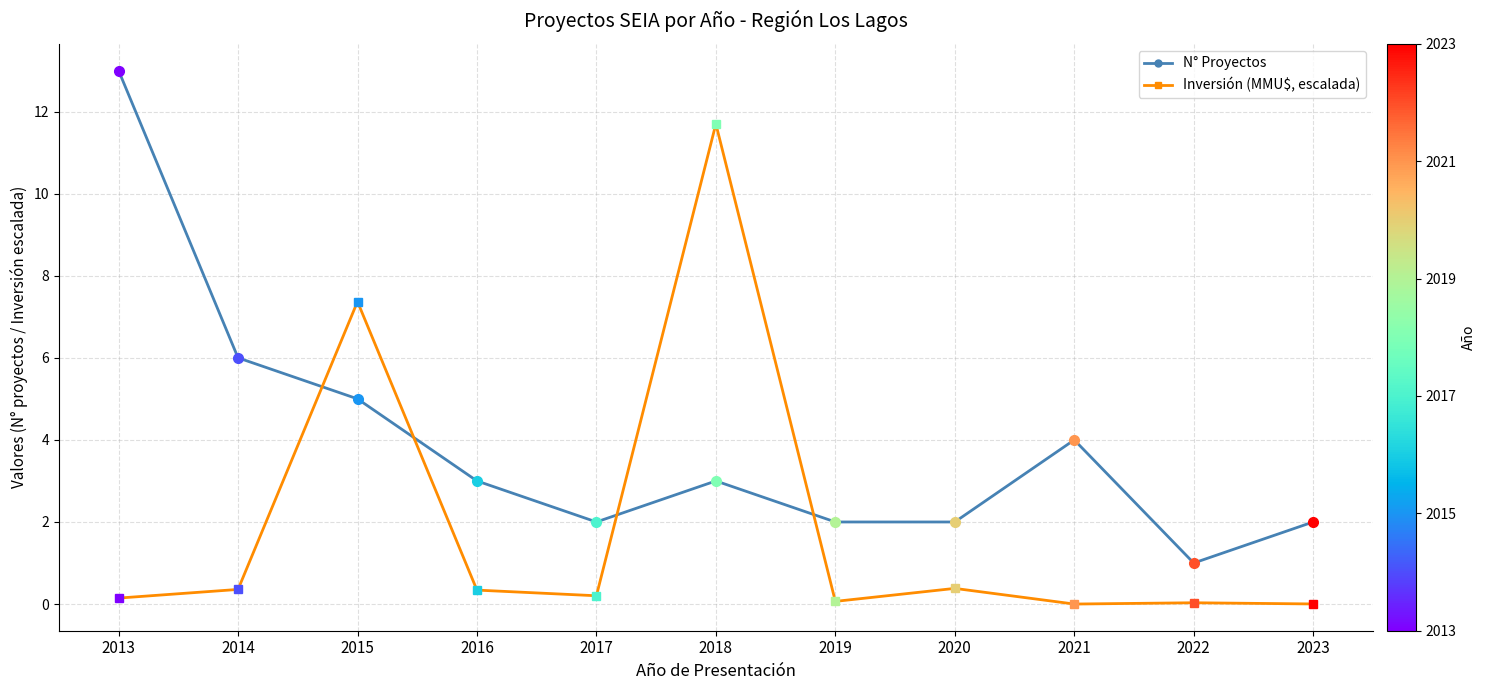

Which series changed the most between 2015 and 2018?

Inversión (MMU$, escalada)